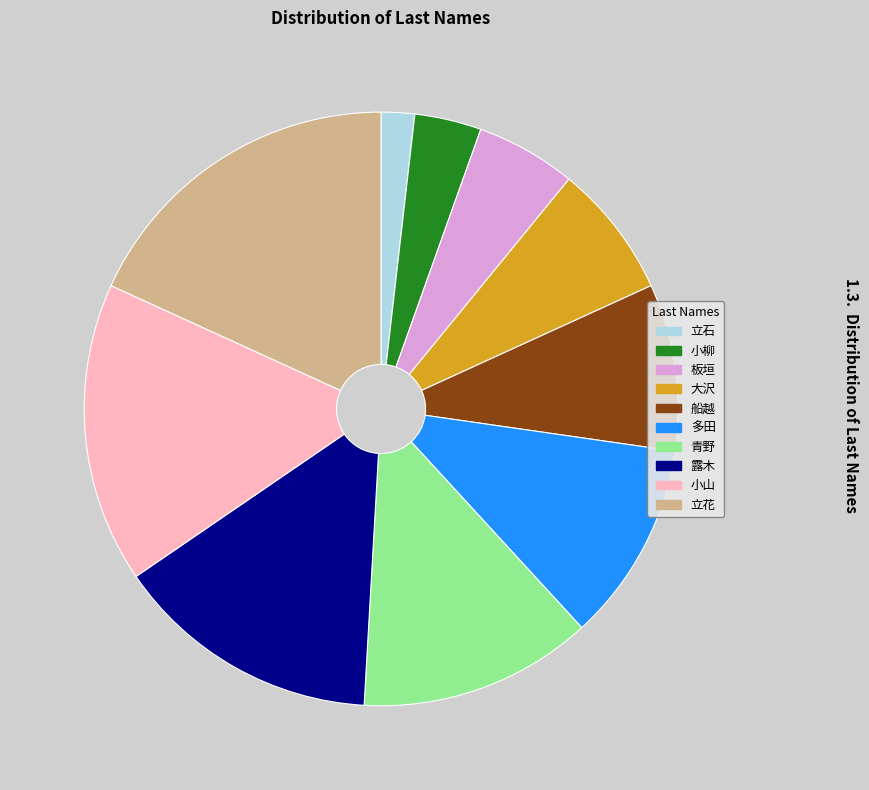

Which has a higher value, 船越 or 大沢?

船越